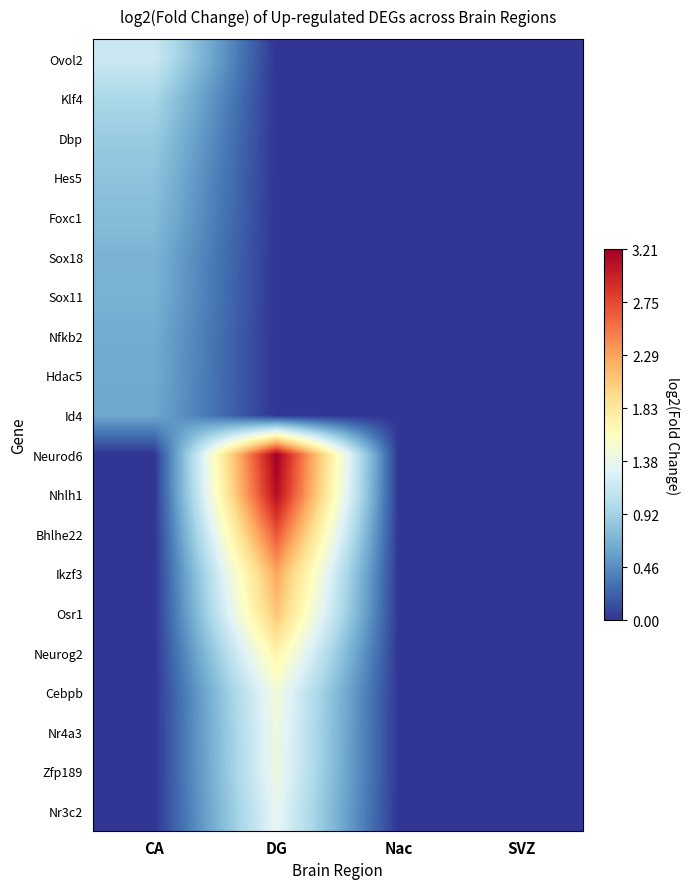

Which series has the largest total across all categories?

Neurod6